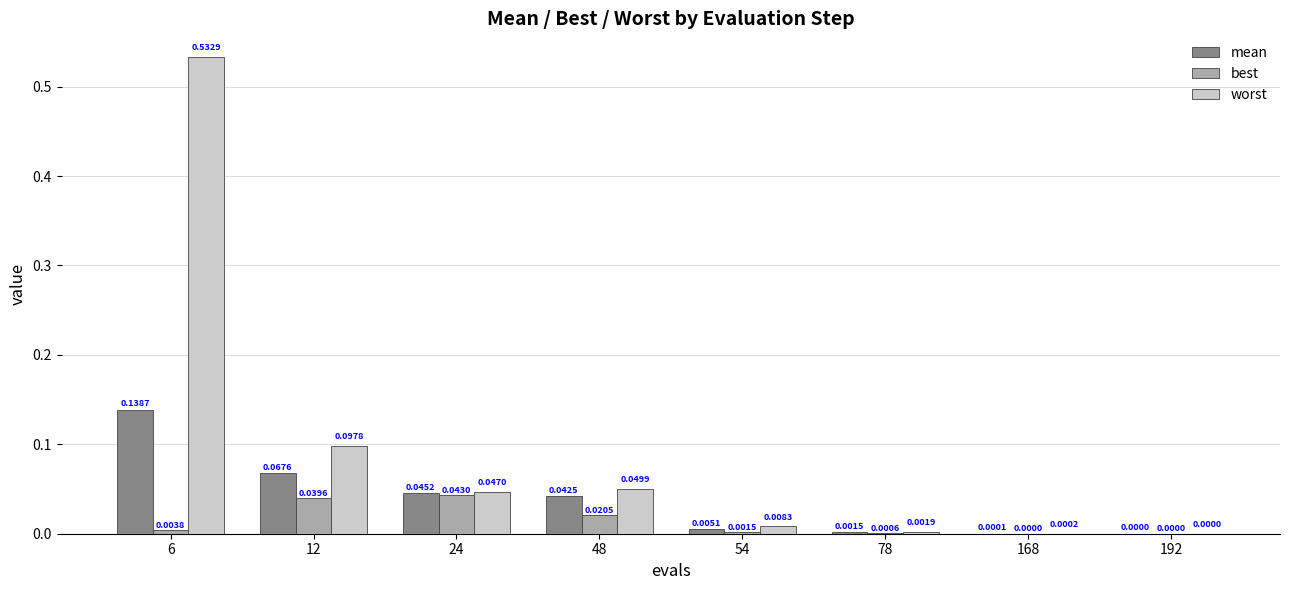

What is the sum of all mean values?

0.3